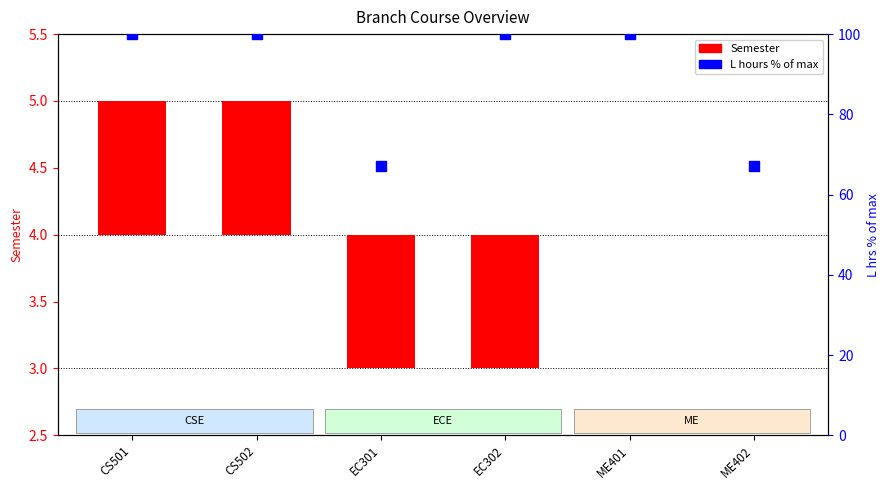

Which series has the largest Y range (max minus min)?

L hours (% of max)